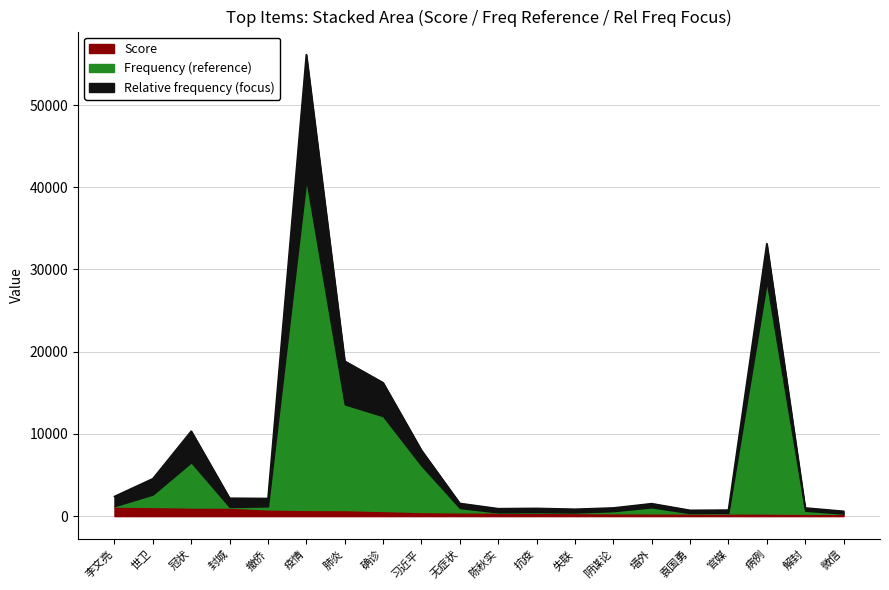

What is the smallest value displayed?

280.2